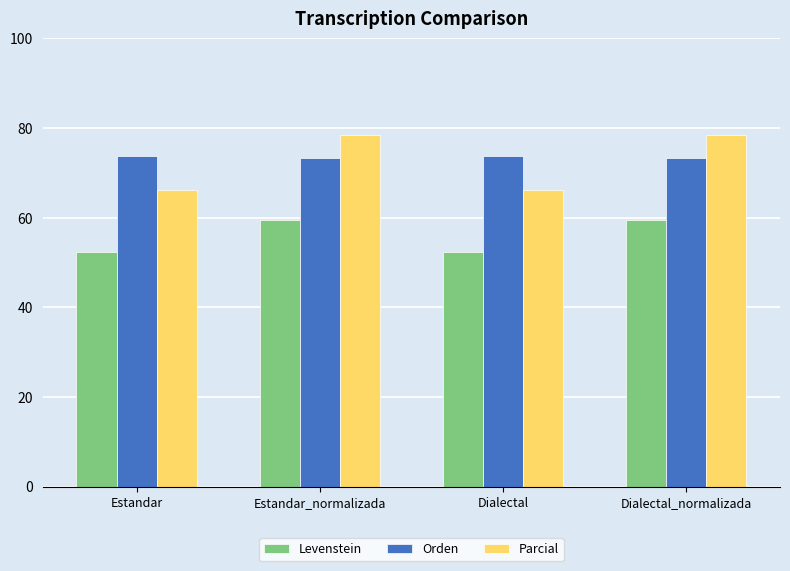

True or false: Parcial has a value of 78.5 at Estandar_normalizada.

True